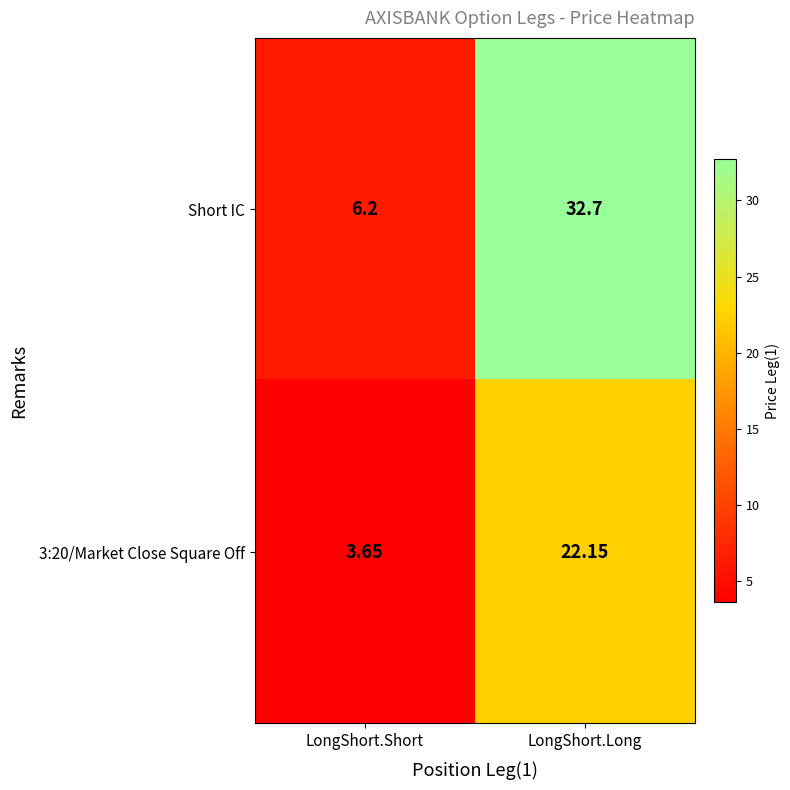

Between LongShort.Short and LongShort.Long, which series saw the biggest shift?

Short IC